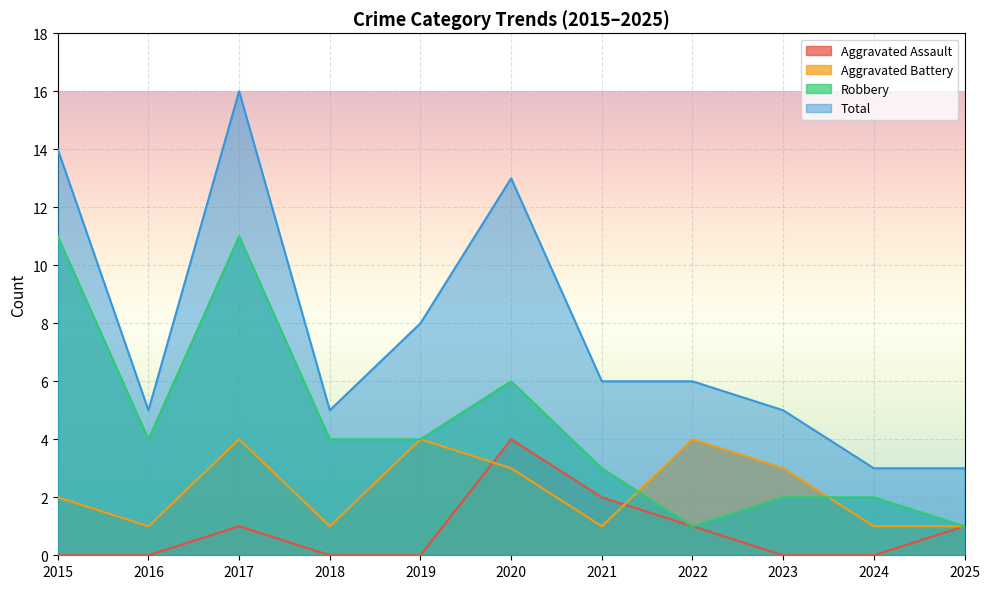

True or false: Aggravated Assault has more than 2 interior local peaks.

False